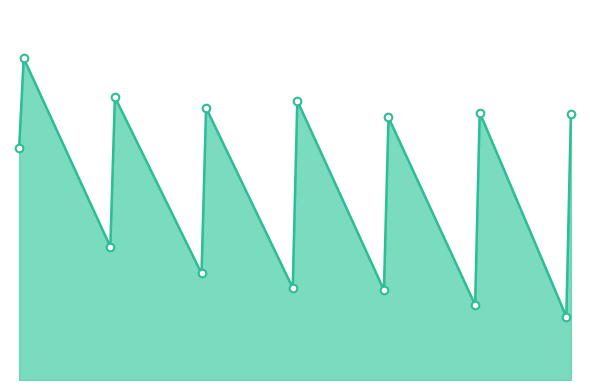

Does the chart have visible grid lines?

No